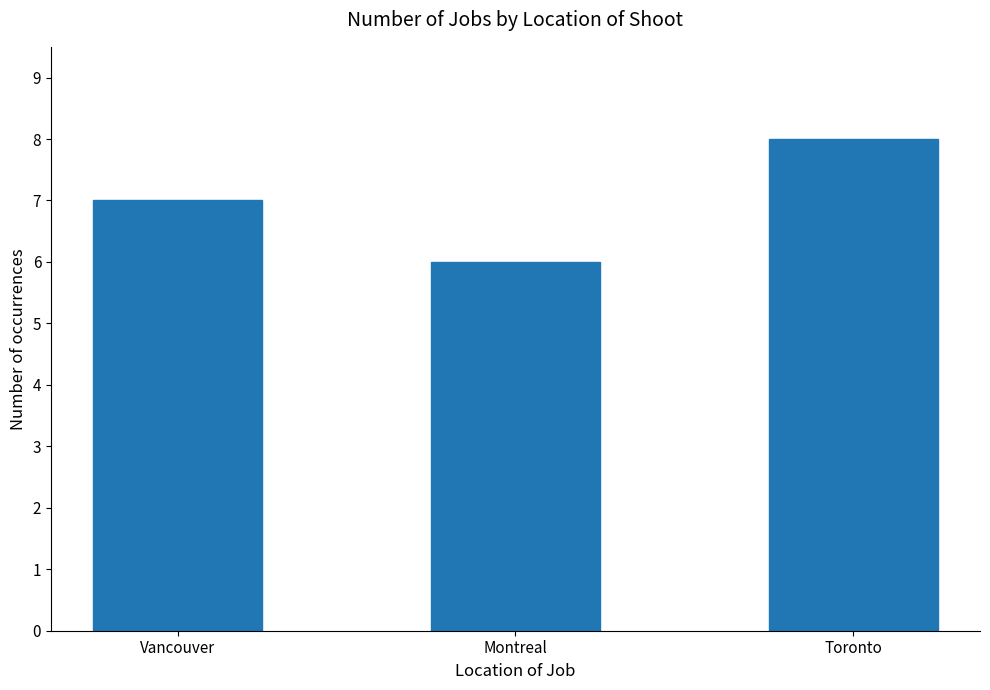

Rank the categories by value from highest to lowest.

Toronto, Vancouver, Montreal